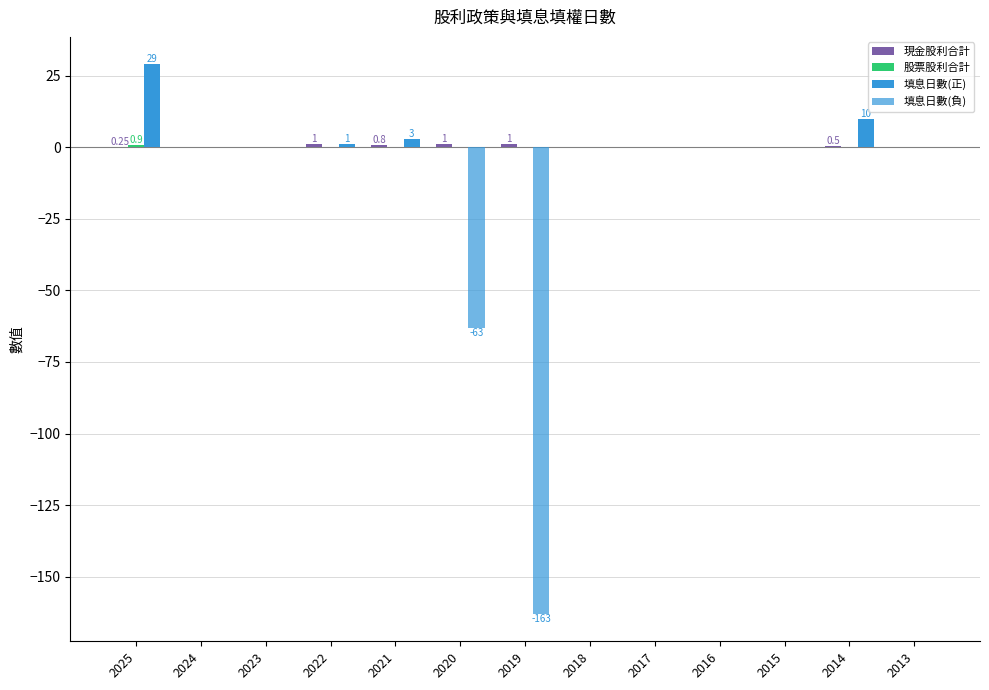

How many series are shown in this chart?

4